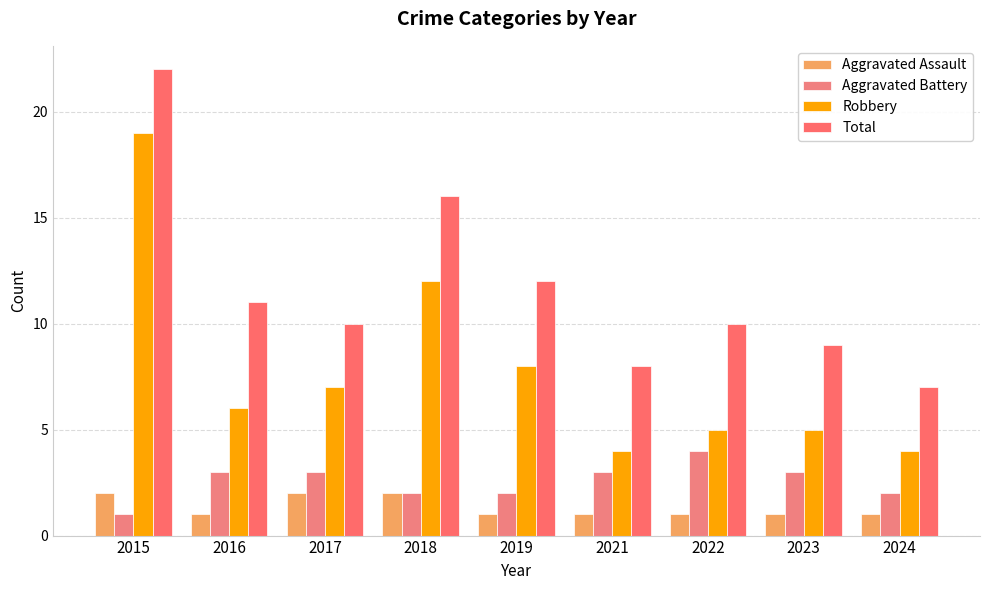

What is the total value across all series at 2017?

22